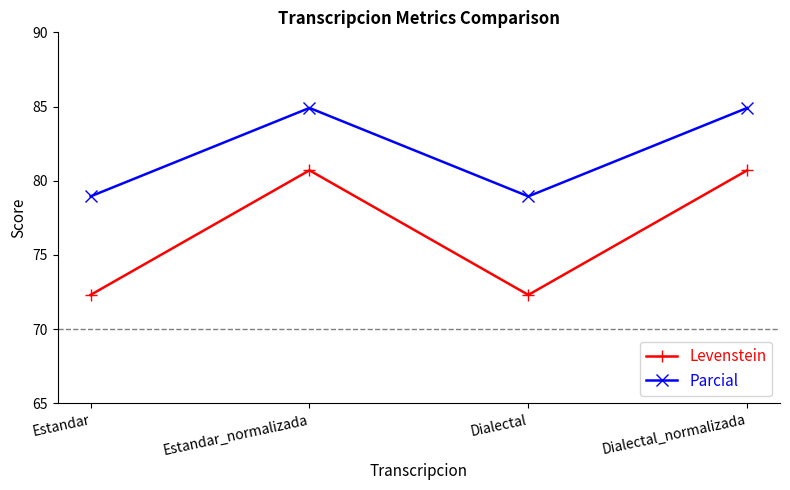

True or false: Levenstein and Parcial cross at least once.

False